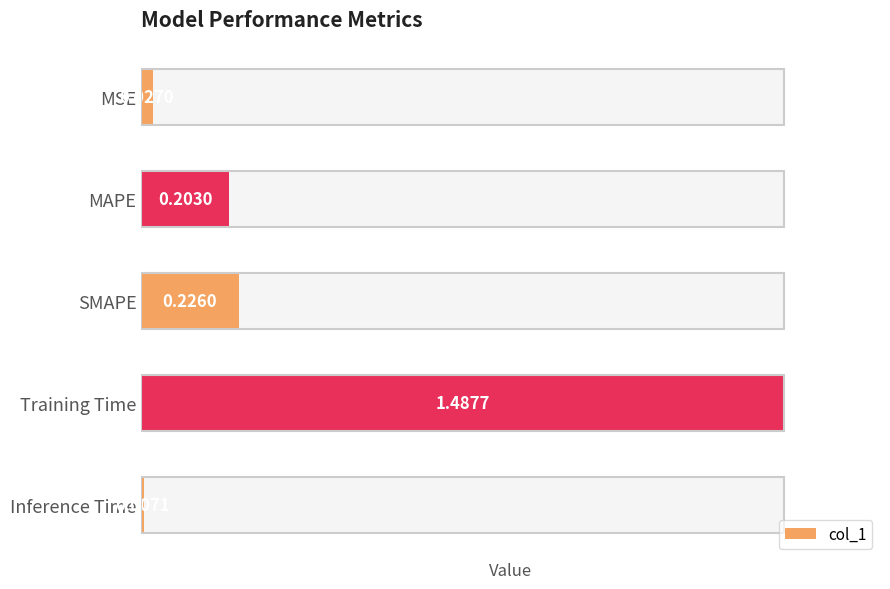

Read the value at SMAPE.

0.2